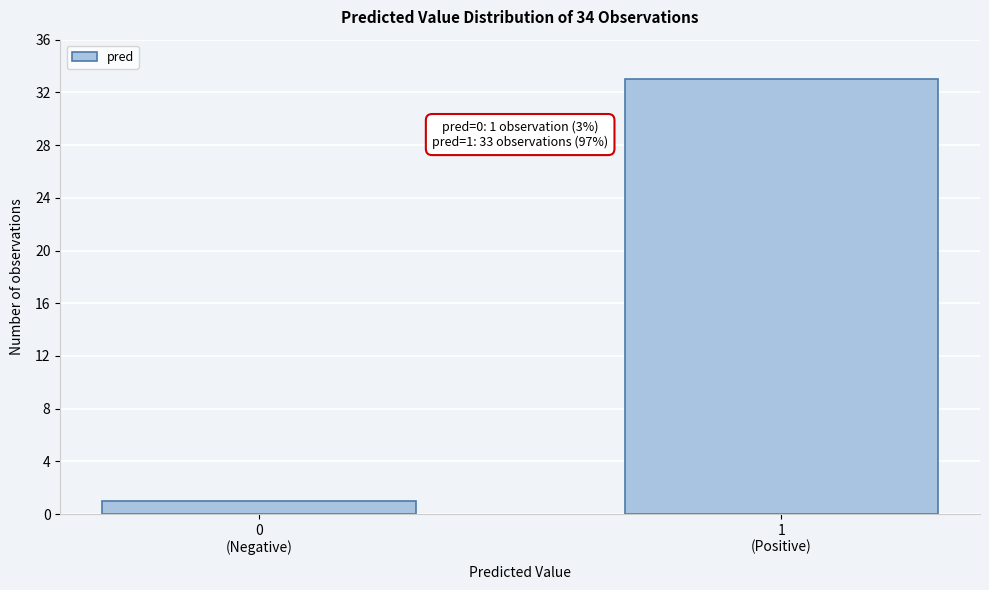

Reading left to right, extract all data points from this chart.

1	33